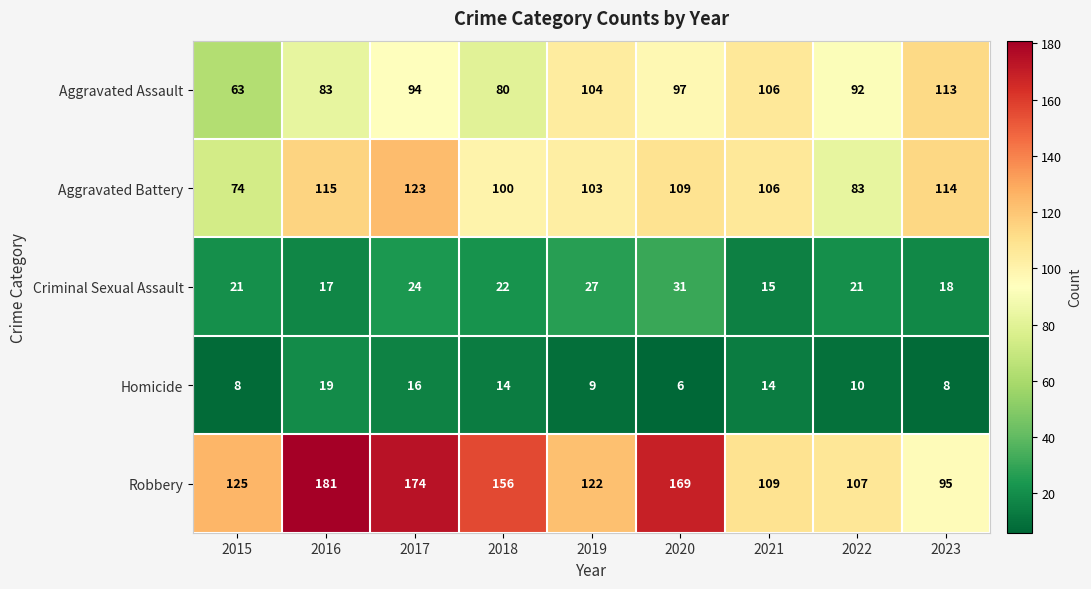

Rank the series by their maximum value, from highest to lowest.

Robbery, Aggravated Battery, Aggravated Assault, Criminal Sexual Assault, Homicide